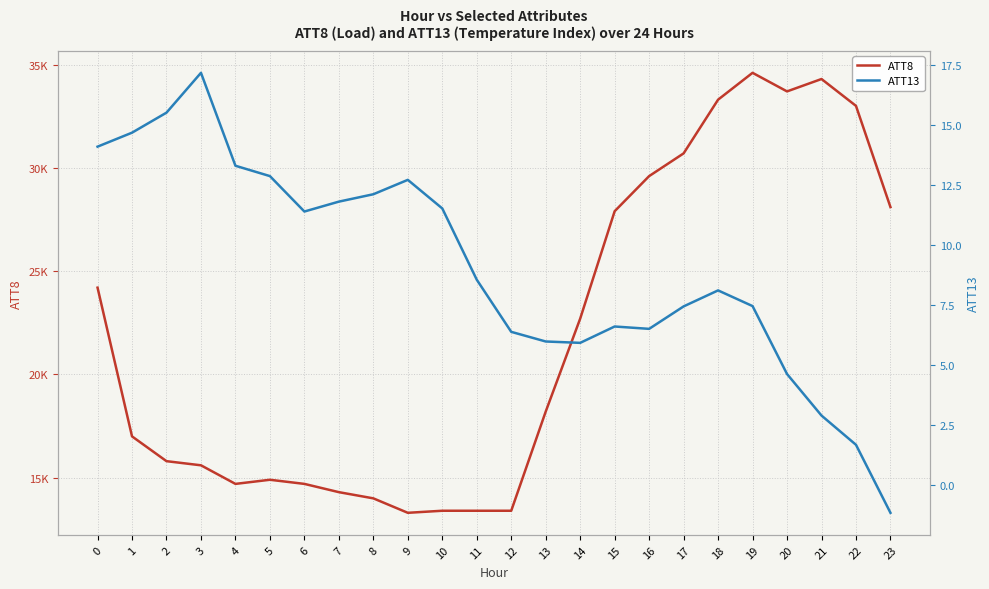

True or false: ATT13 and ATT8 cross at least once.

False